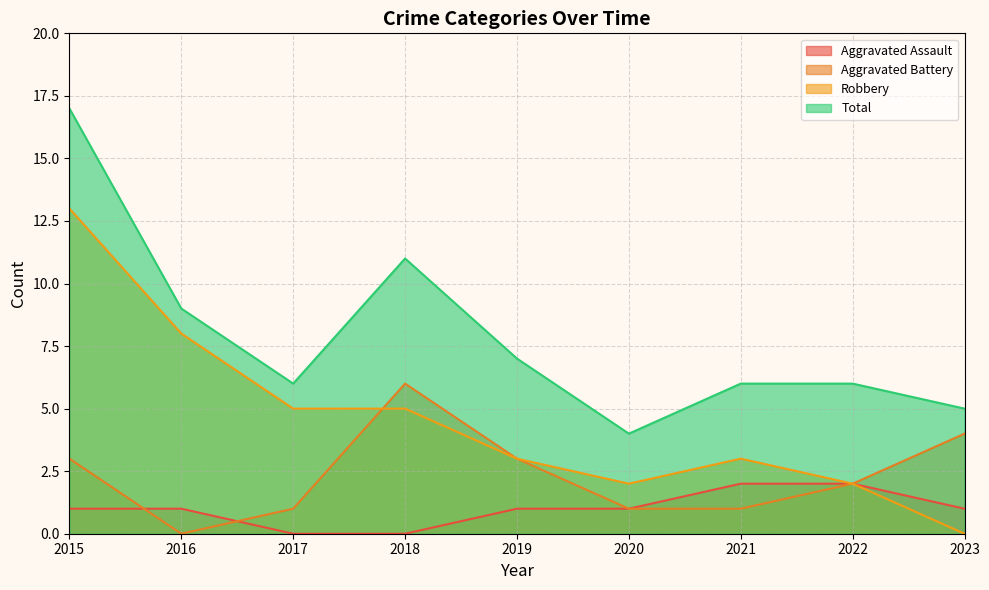

Reading left to right, list all the values displayed in this chart.

Aggravated Assault: 2015=1	2016=1	2017=0	2018=0	2019=1	2020=1	2021=2	2022=2	2023=1
Aggravated Battery: 2015=3	2016=0	2017=1	2018=6	2019=3	2020=1	2021=1	2022=2	2023=4
Robbery: 2015=13	2016=8	2017=5	2018=5	2019=3	2020=2	2021=3	2022=2	2023=0
Total: 2015=17	2016=9	2017=6	2018=11	2019=7	2020=4	2021=6	2022=6	2023=5